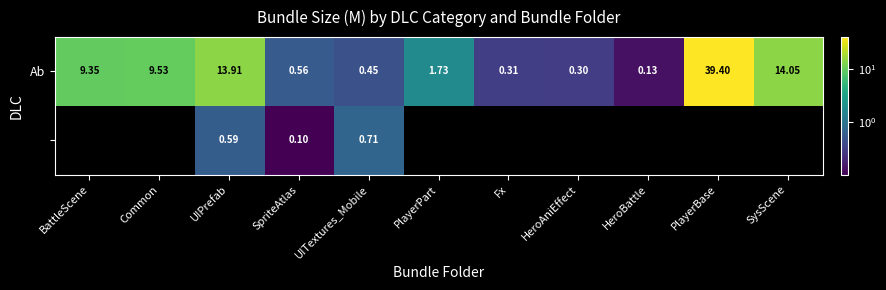

How many series are shown in this chart?

2